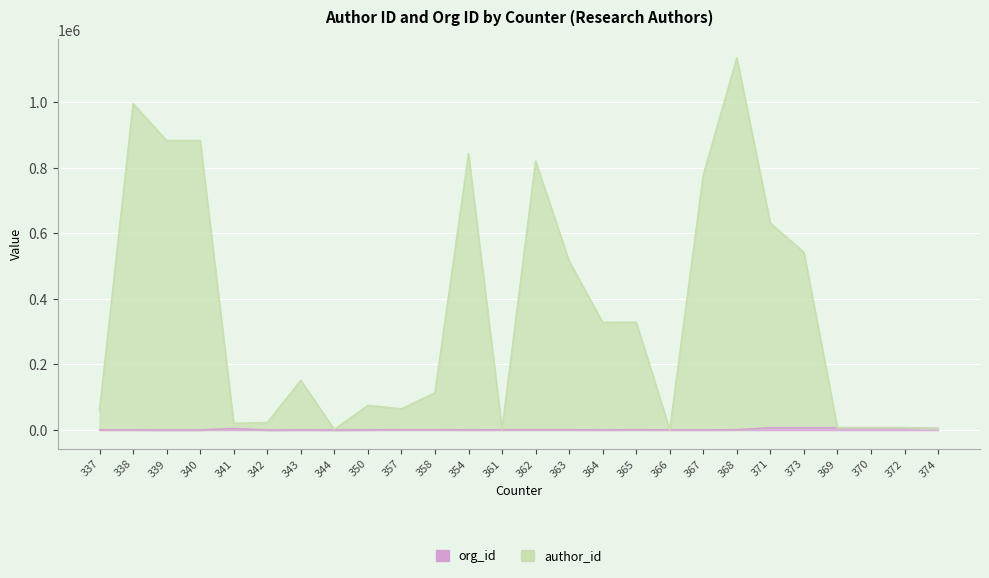

What is the minimum value for author_id?

926